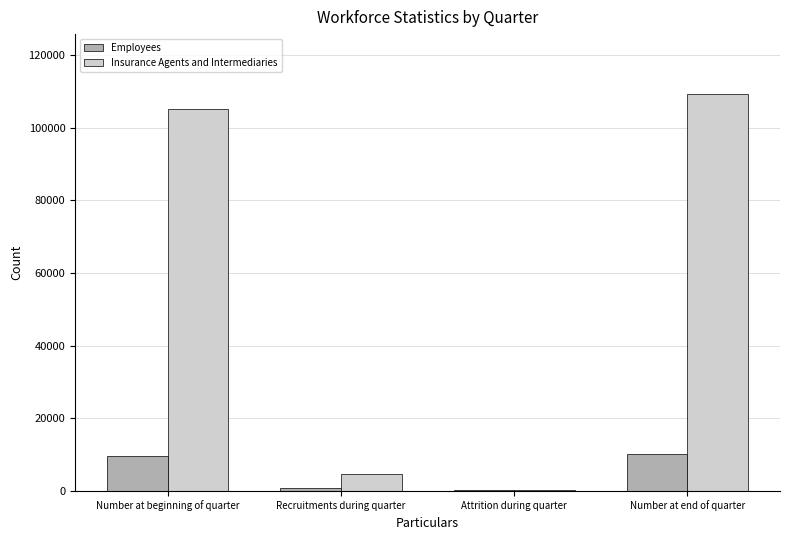

Count the number of categories in the chart.

4